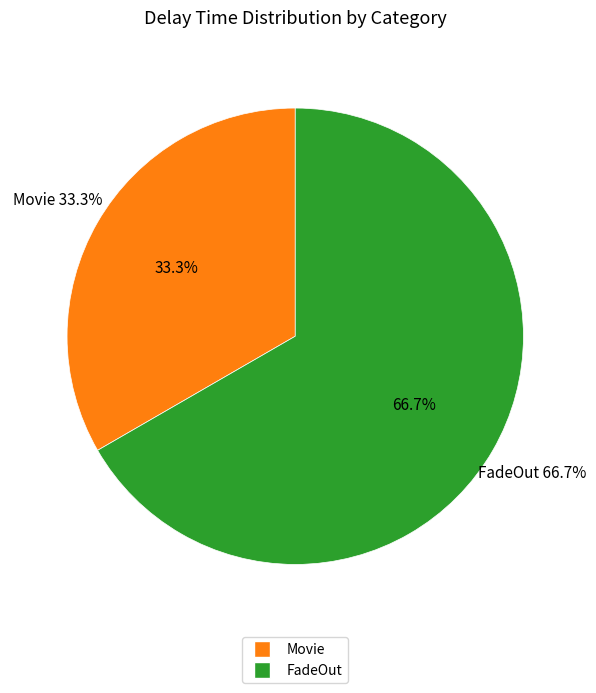

What portion of the pie excludes FadeOut?

33.3%